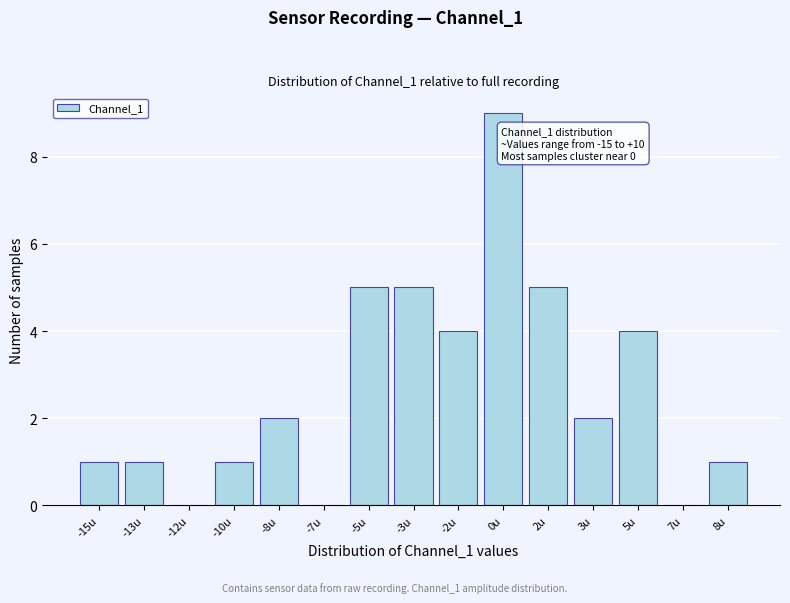

Reading right to left, list all the values displayed in this chart.

8u=1	7u=0	5u=4	3u=2	2u=5	0u=9	-2u=4	-3u=5	-5u=5	-7u=0	-8u=2	-10u=1	-12u=0	-13u=1	-15u=1